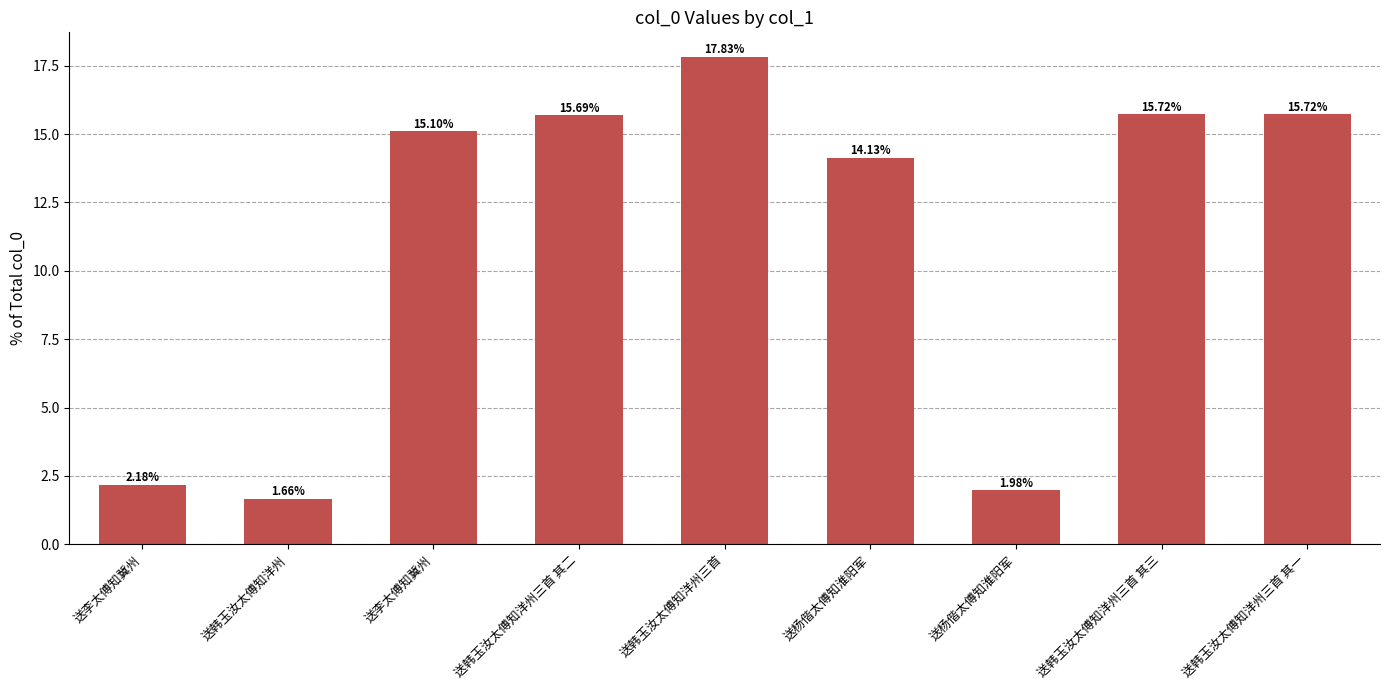

What is the greatest value displayed?

17.8